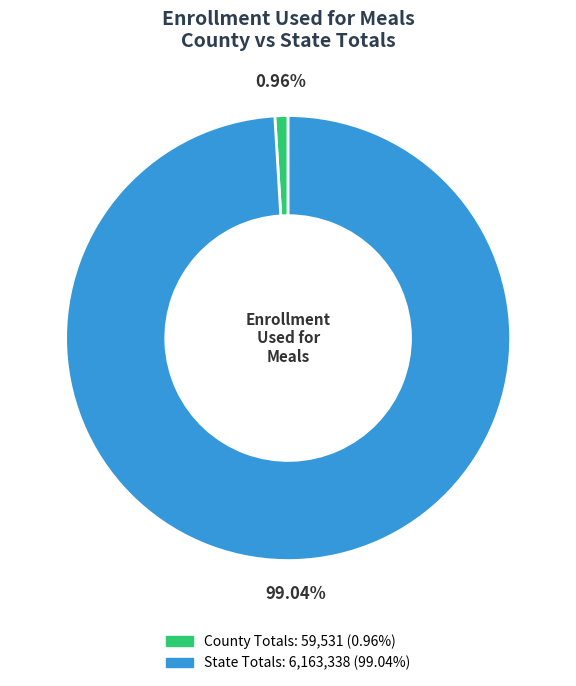

Which category has the smallest portion of the pie?

County Totals